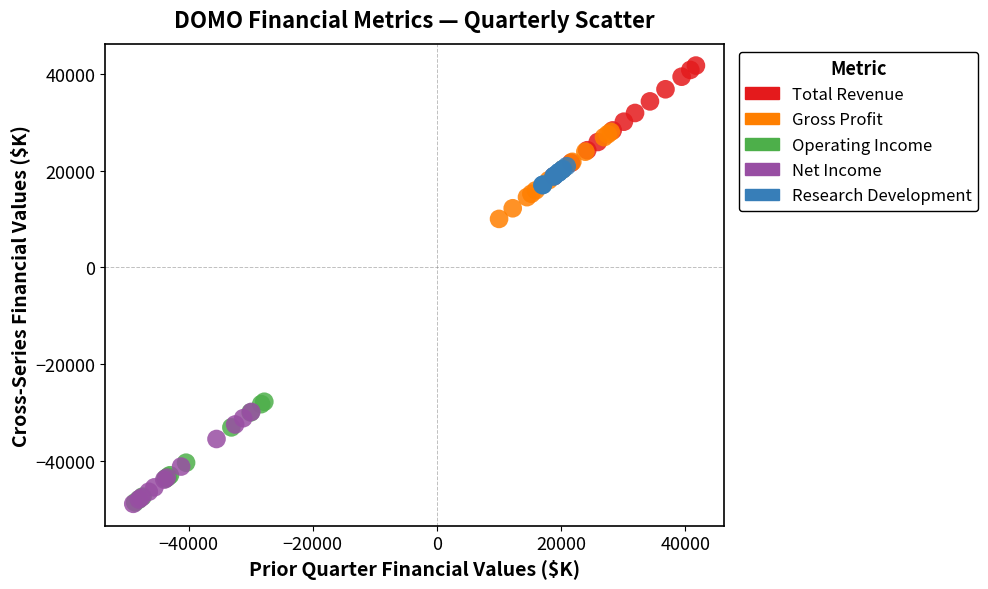

Which series has the largest Y range (max minus min)?

Total Revenue